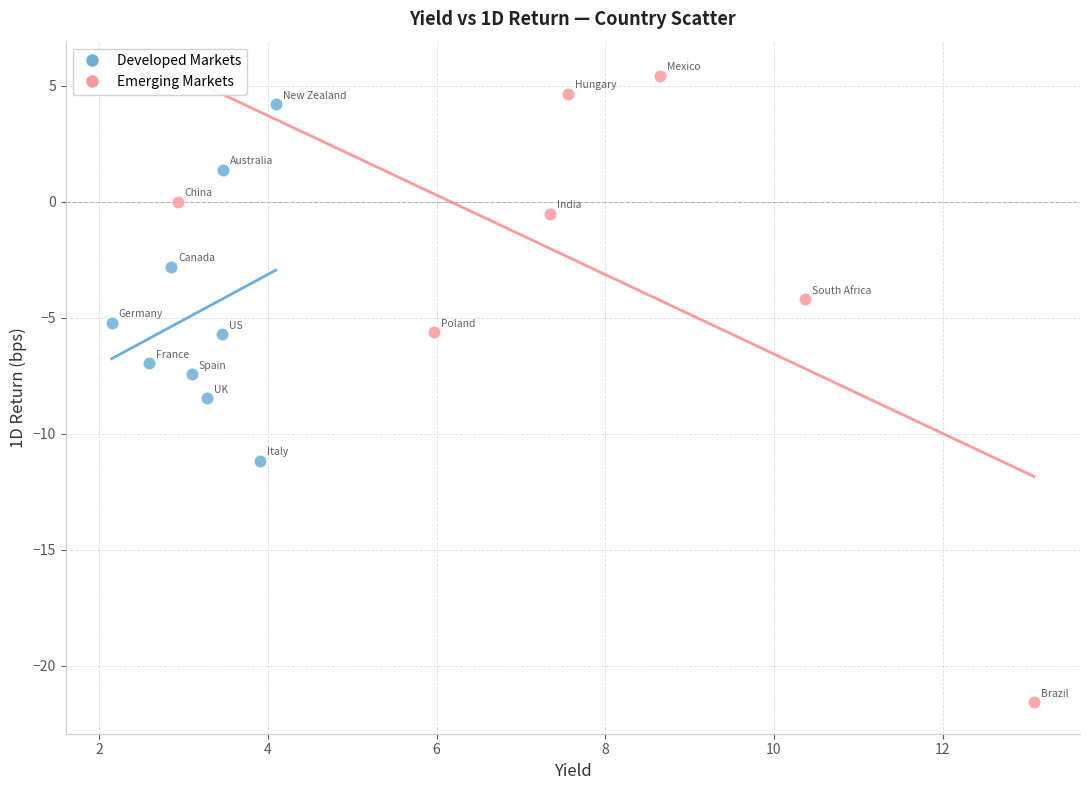

Which series contains the lowest Y value?

Emerging Markets